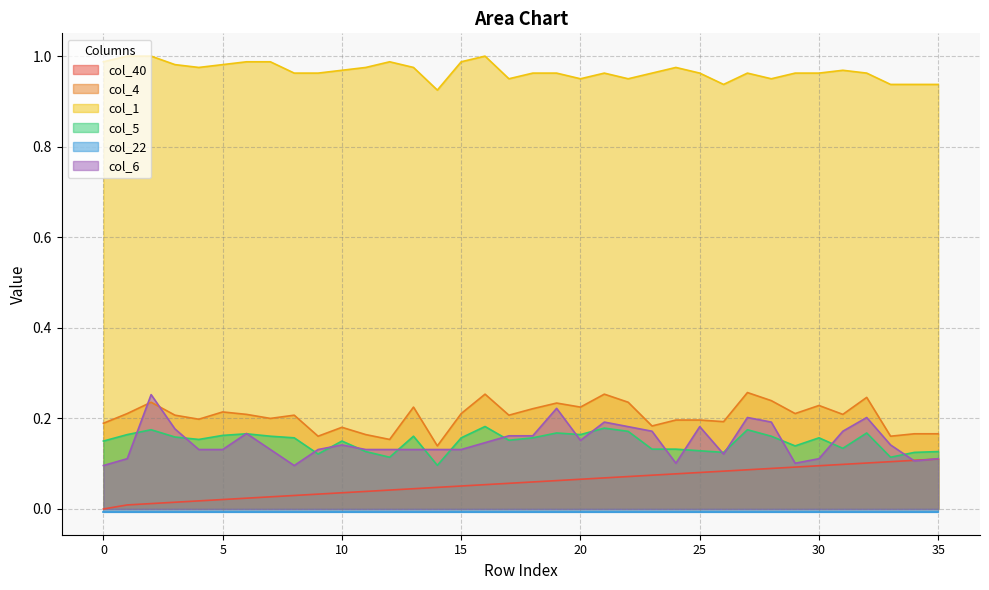

Is it true that col_40 equals 0.0 at 10?

False